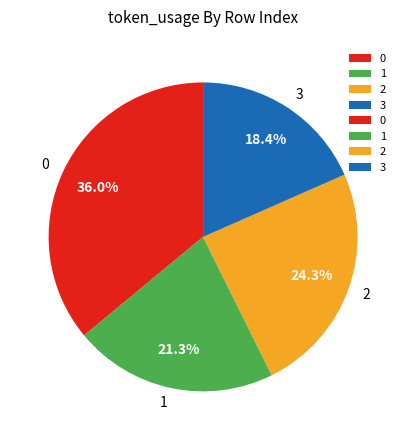

How many segments does this pie chart have?

4